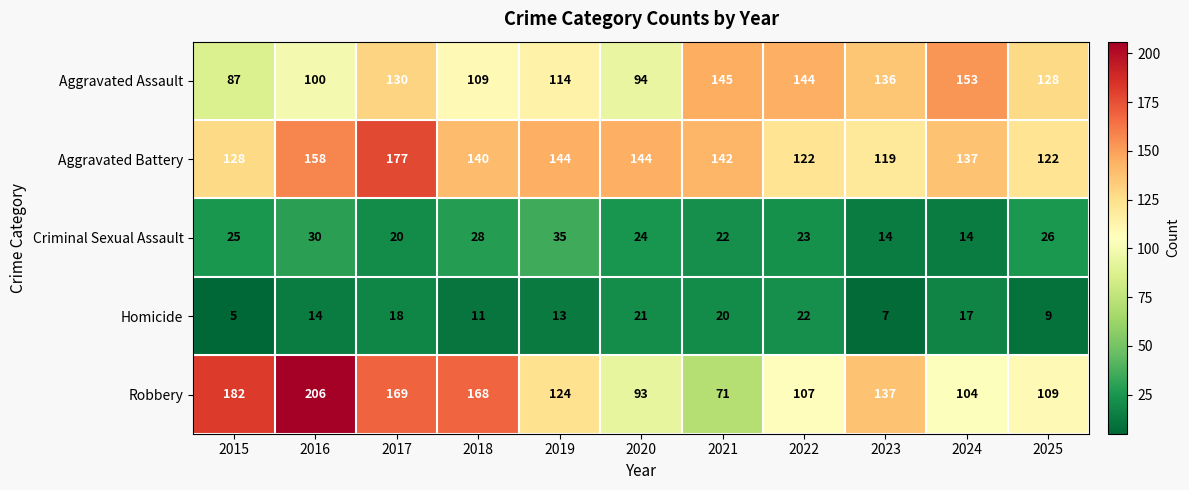

What is the difference between the Aggravated Assault values at 2018 and 2022?

35